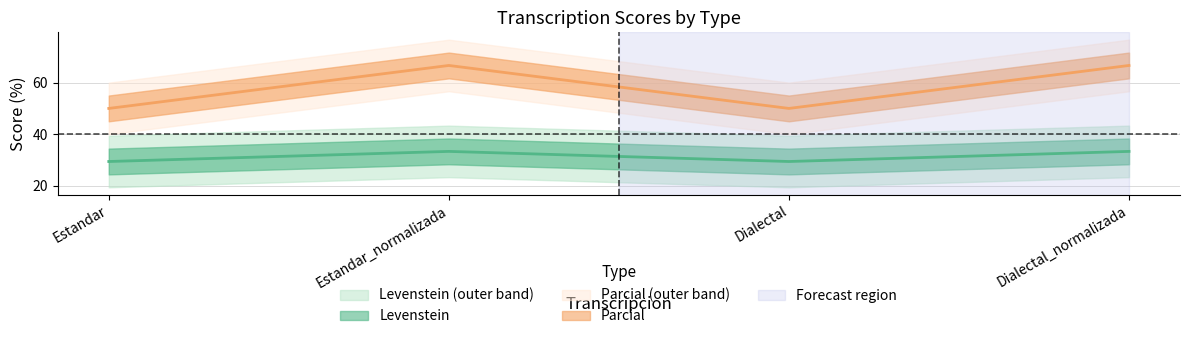

True or false: Parcial and Levenstein cross at least once.

False